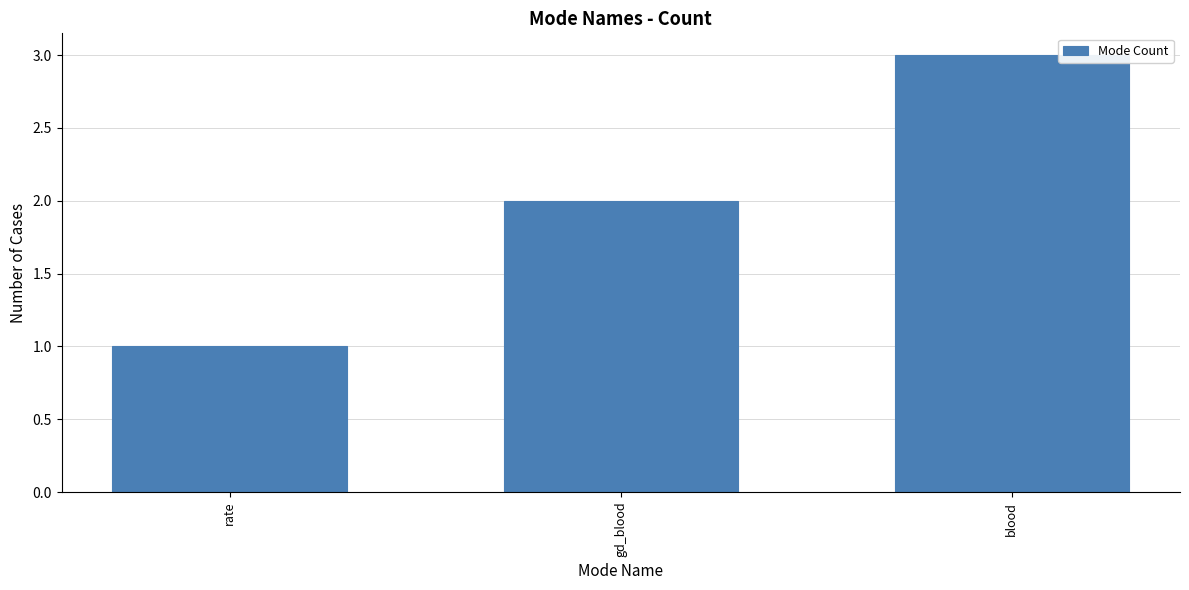

Which has a higher value, rate or gd_blood?

gd_blood